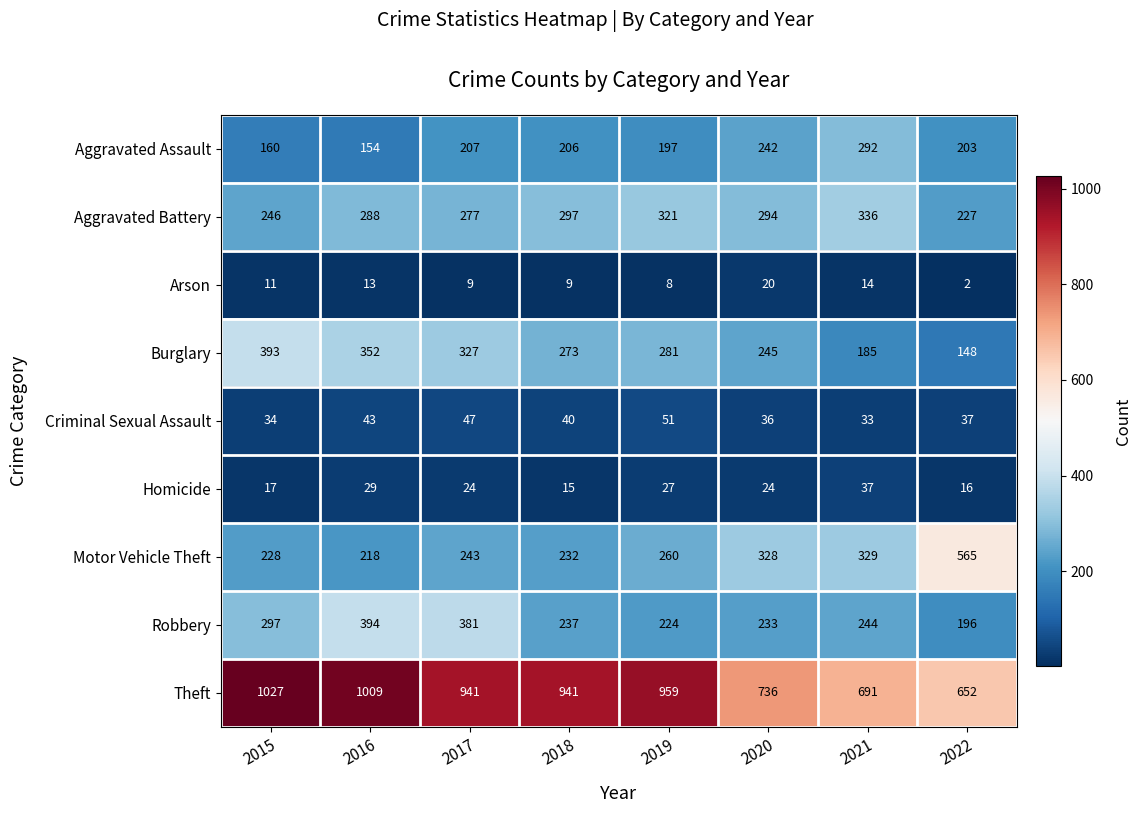

Which series changed the most between 2021 and 2022?

Motor Vehicle Theft